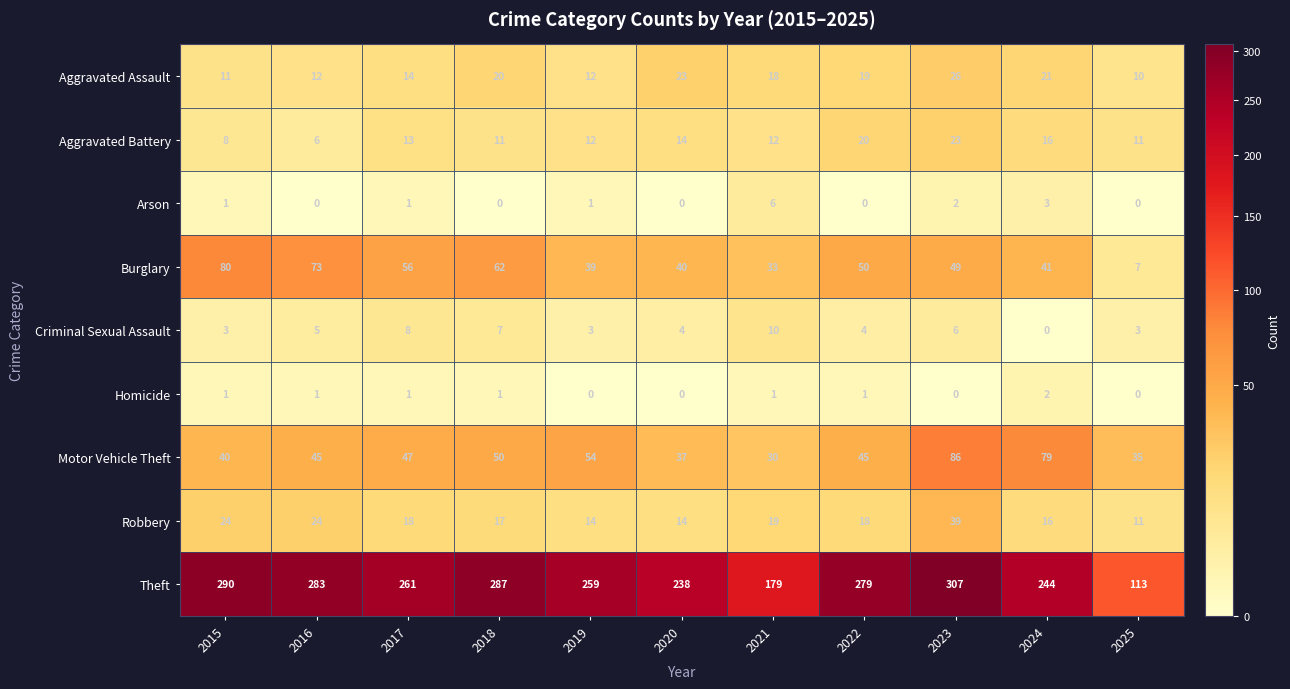

What is the total value across all series at 2024?

422